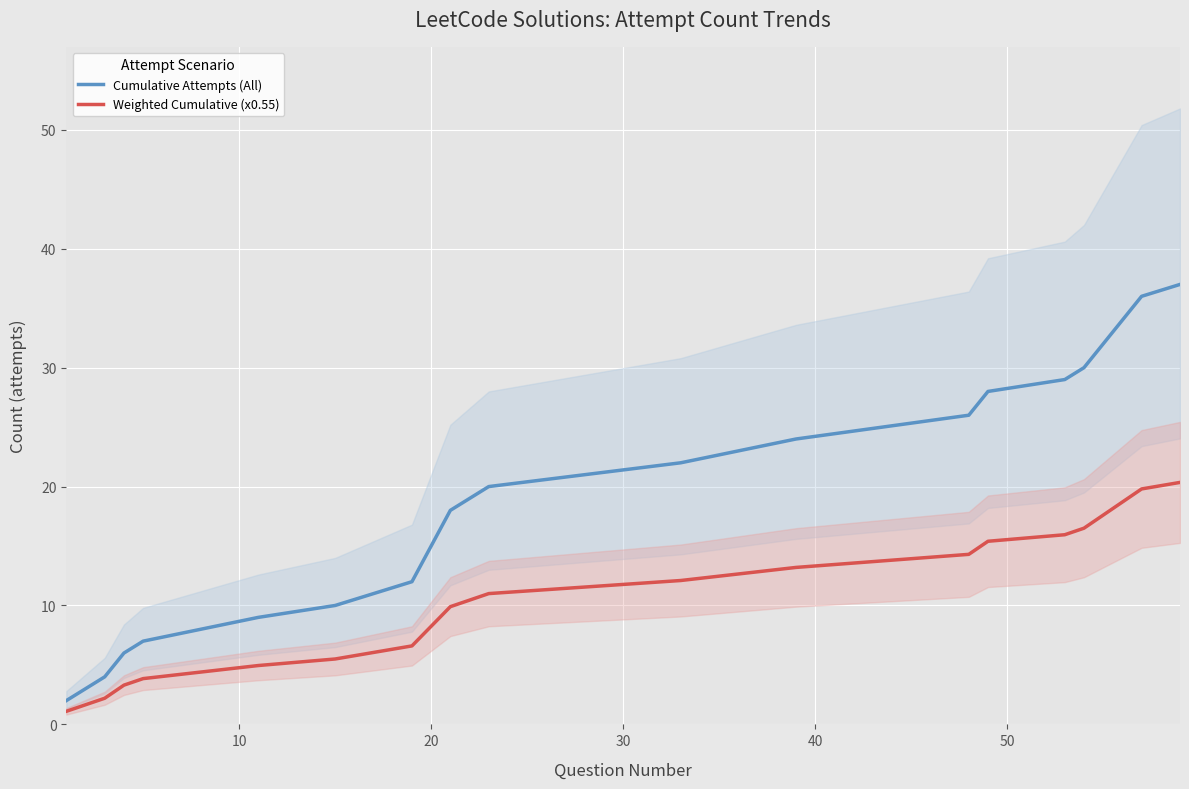

Which series has the widest spread of values?

Cumulative Attempts (All)